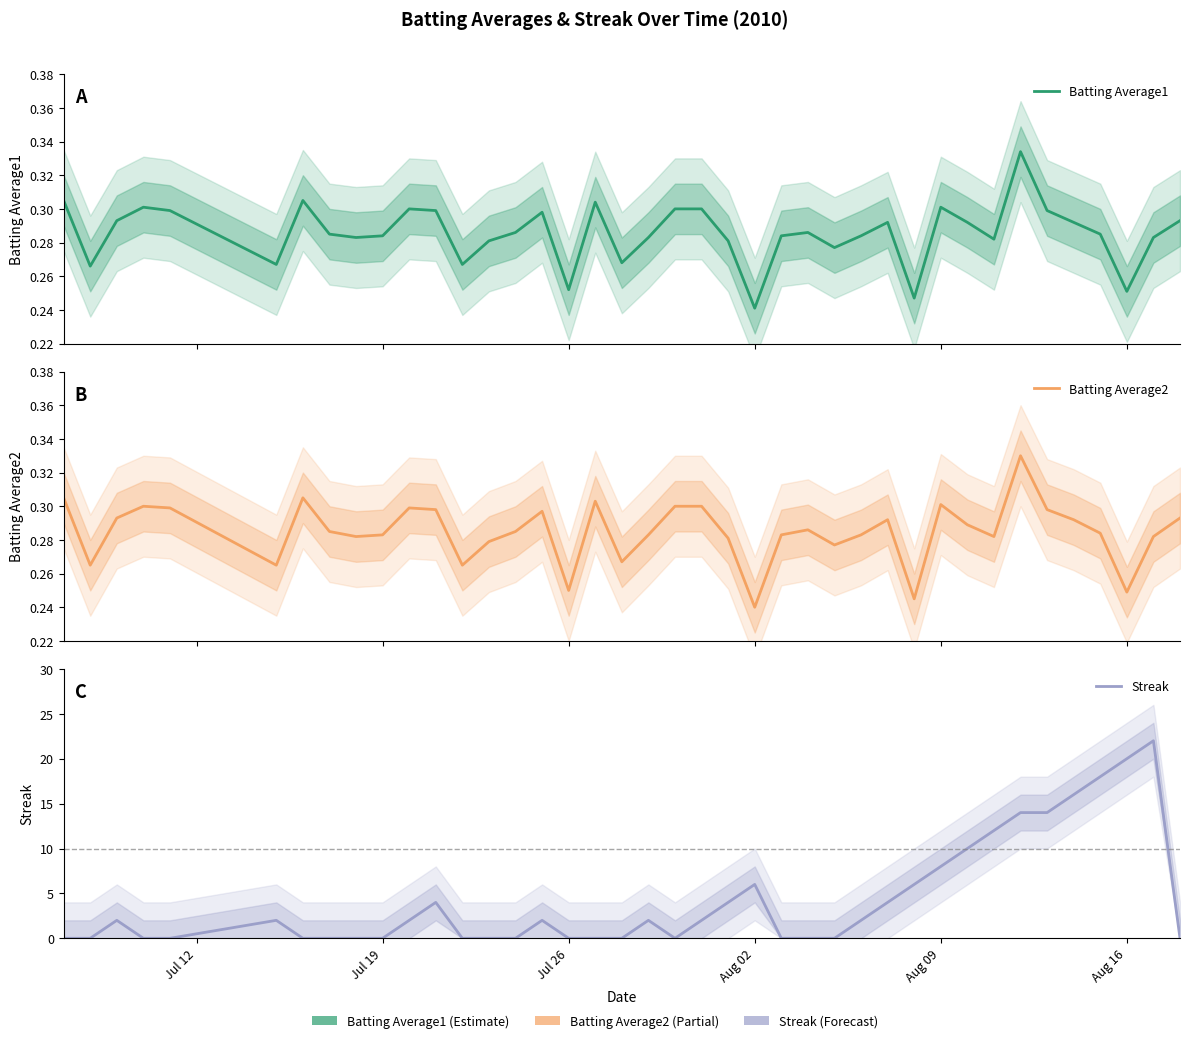

How many distinct data groups are displayed?

3